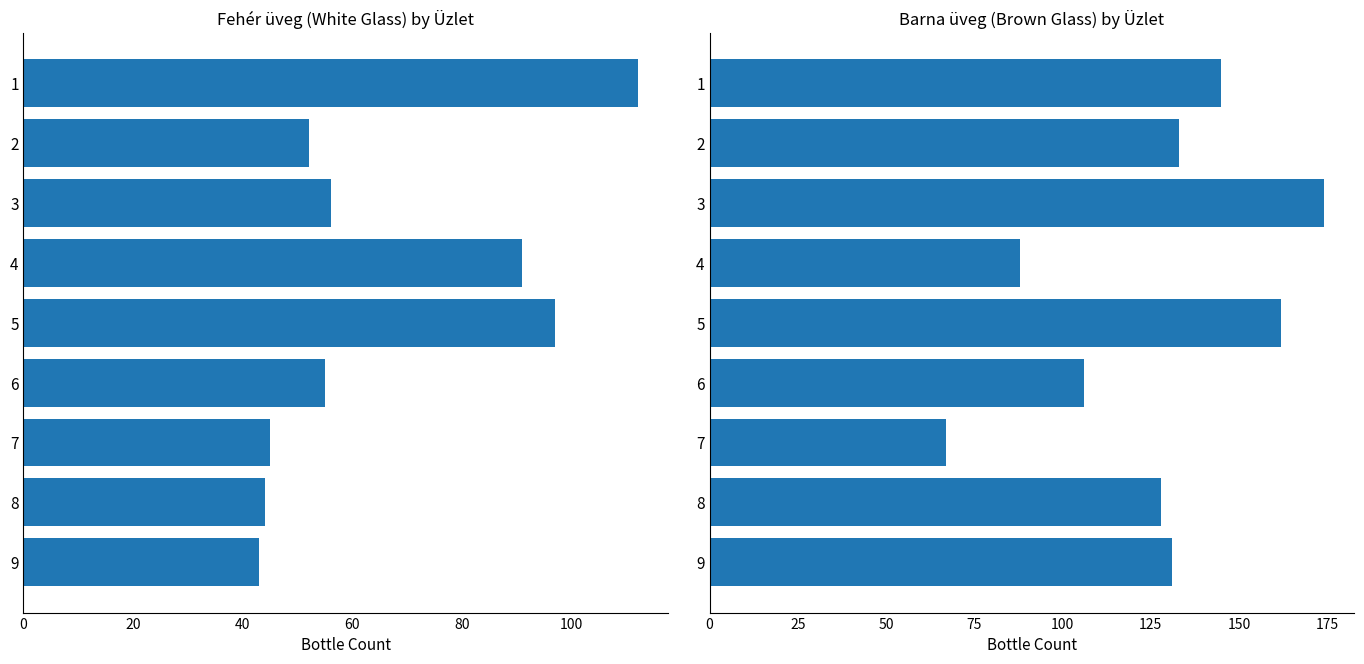

What are all the series names shown in the legend?

Fehér üveg, Barna üveg